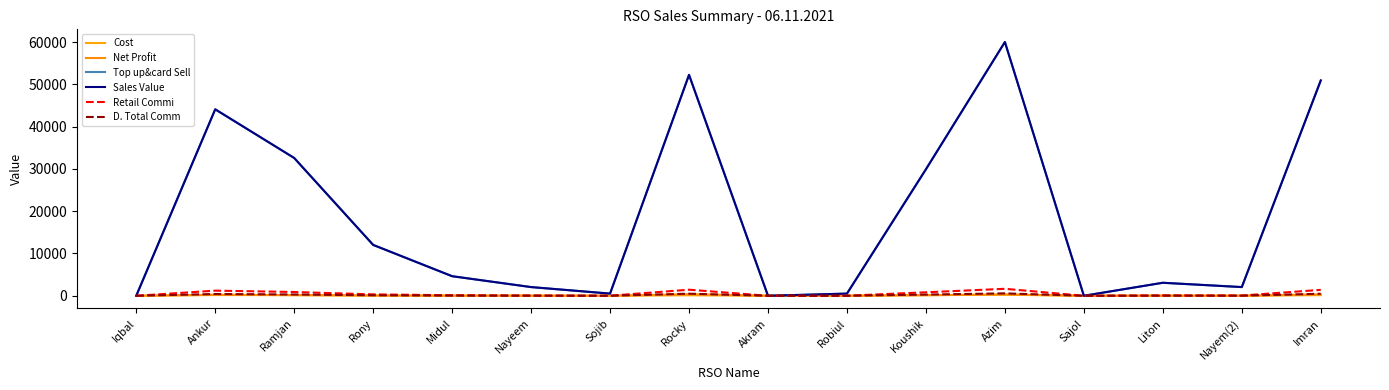

Where is the first local minimum for D. Total Comm?

Sojib